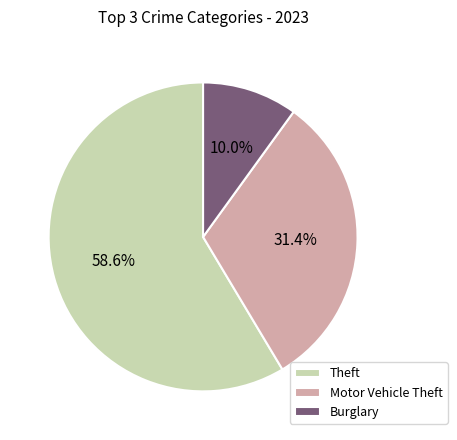

How much of the chart is everything except Theft?

41.4%